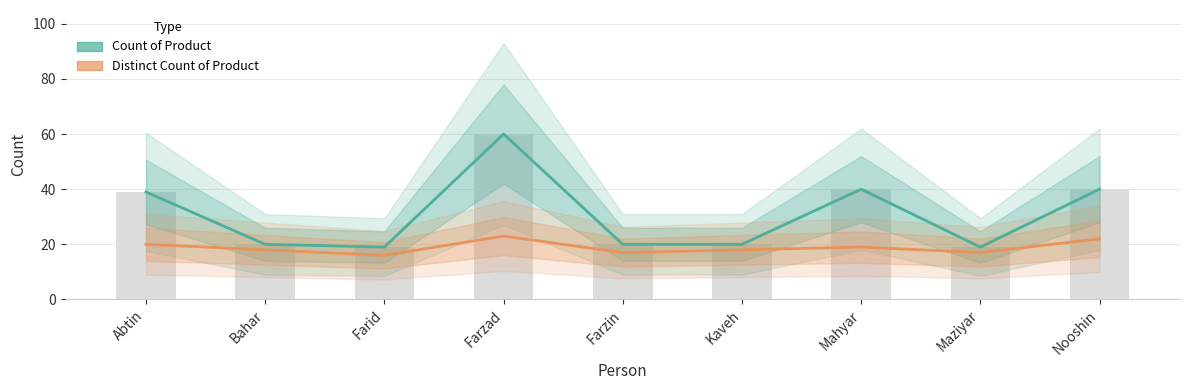

How many values in the Count of Product series are below 20?

2